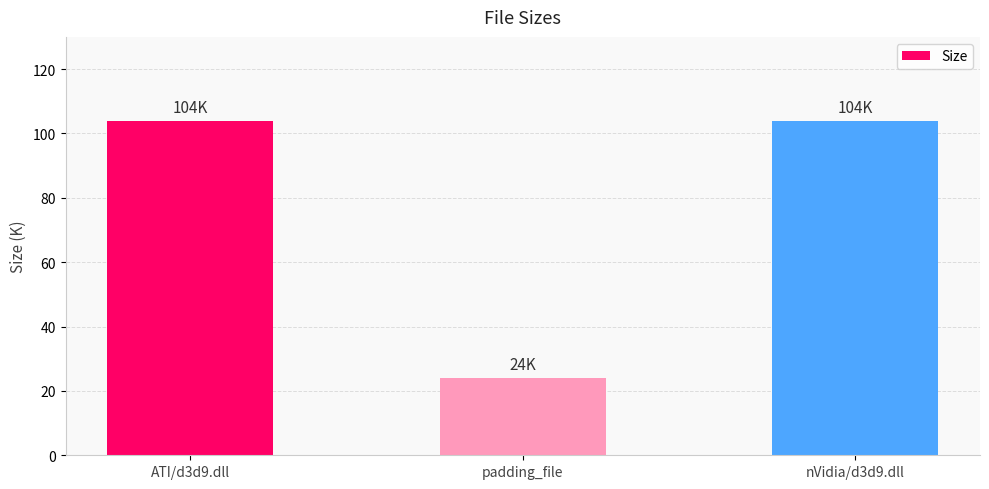

Are the bars grouped side by side (vs. stacked)?

No